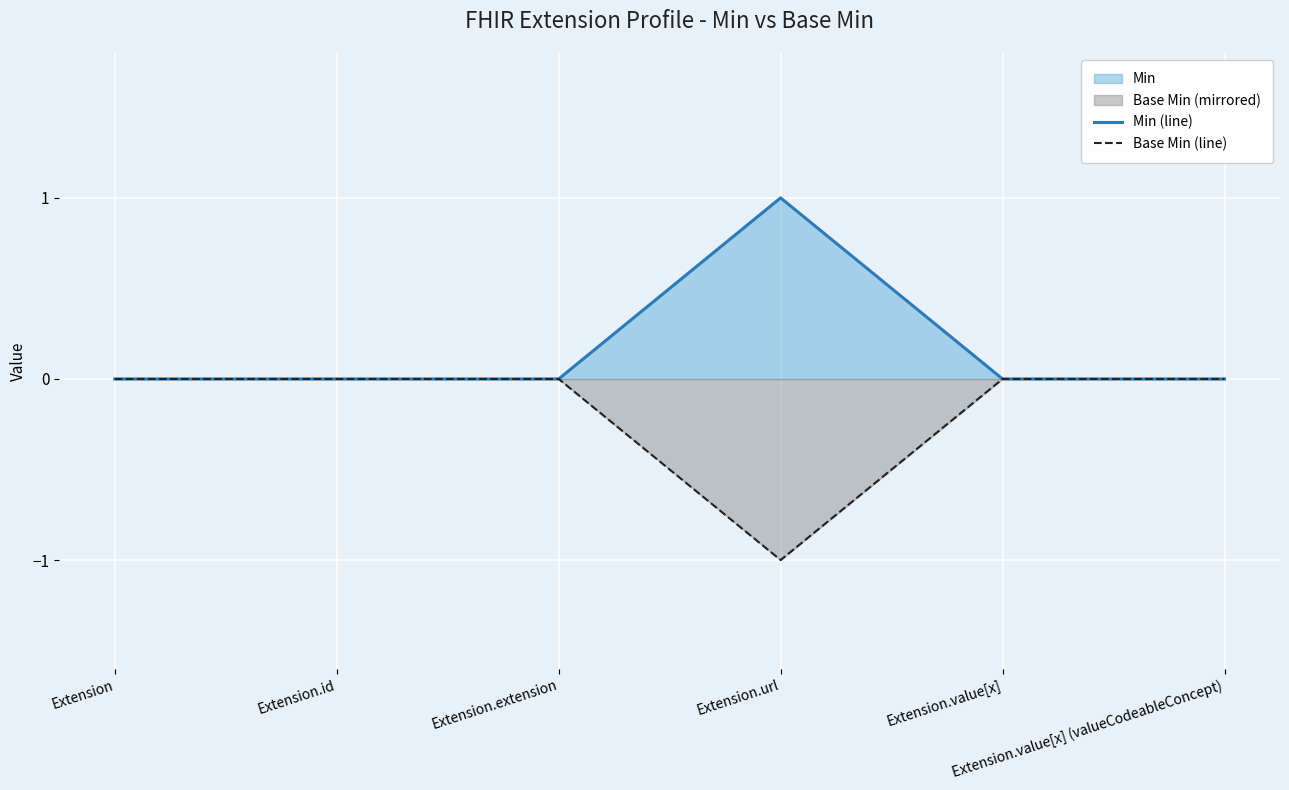

The value of Min (line) at Extension.value[x] is 1. True or false?

False